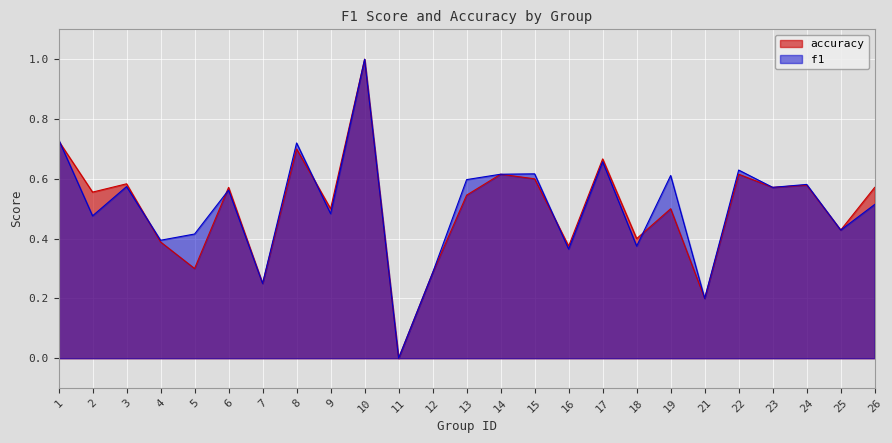

Where is the first local minimum for f1?

2